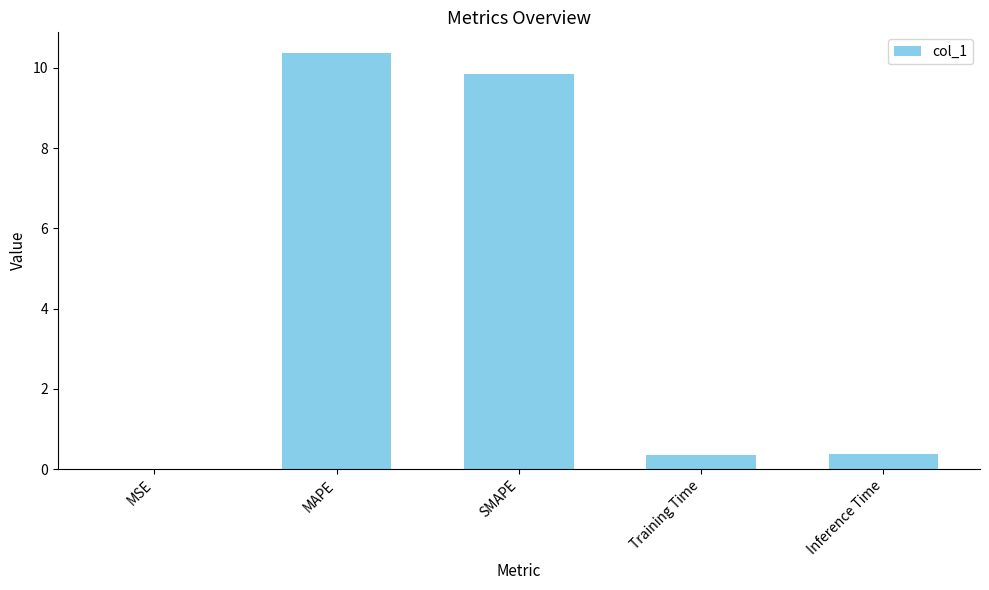

Count the number of data series in this chart.

1